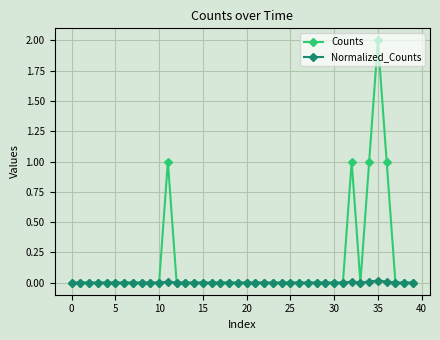

What is the value of the Counts point at the 36th from the left?

2.0